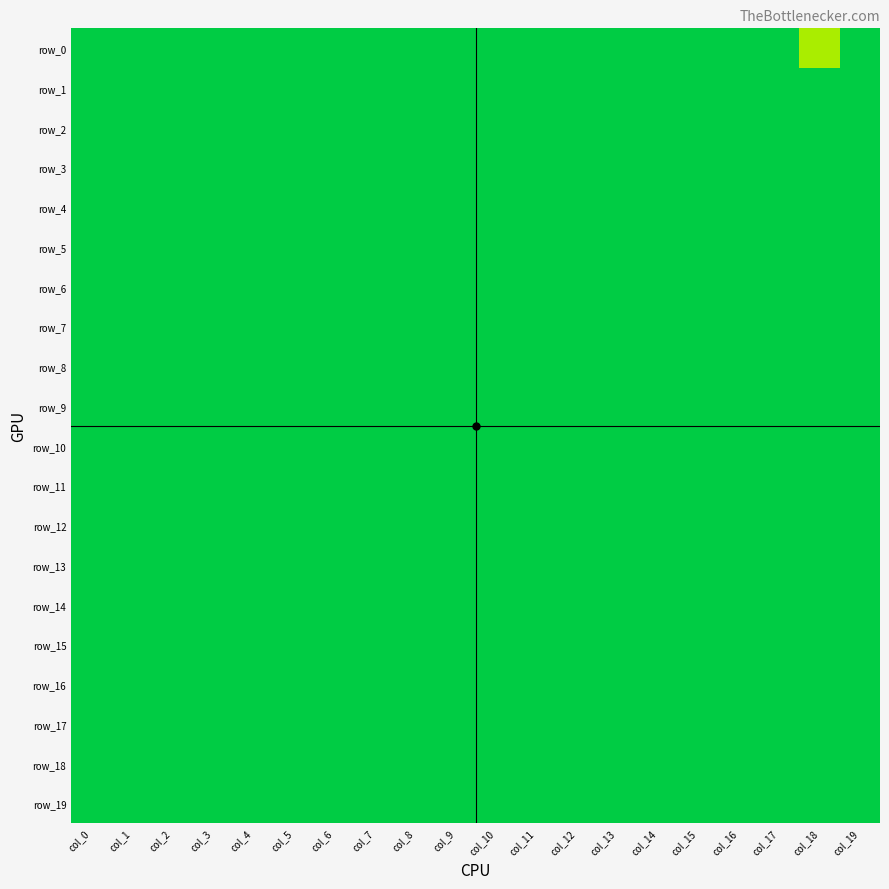

At which label does row_11 reach its minimum?

col_0